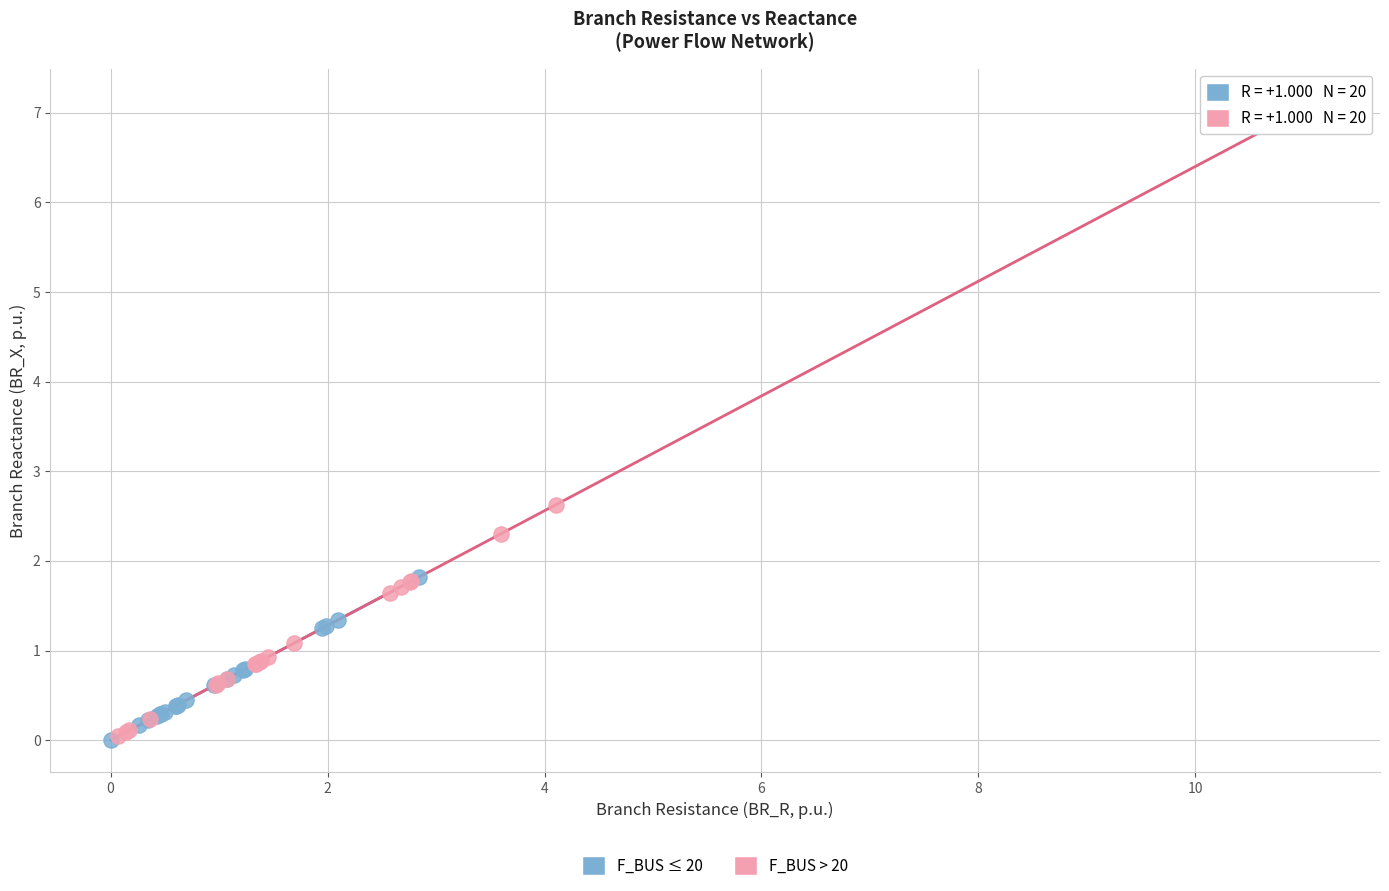

What are all the series names shown in the legend?

F_BUS ≤ 20, F_BUS > 20